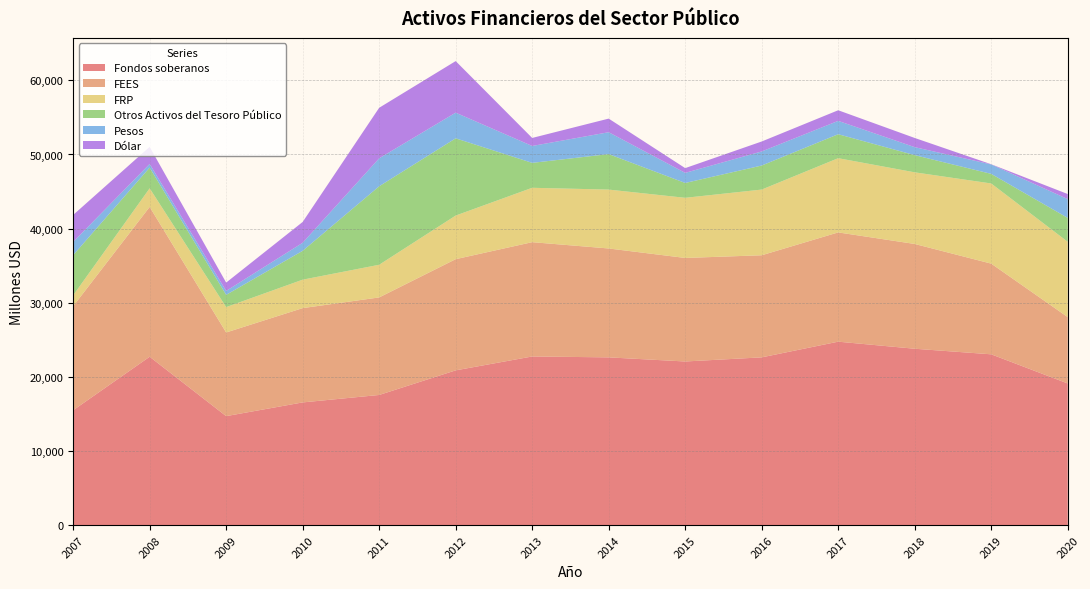

Reading left to right, transcribe all the data shown in this chart.

Fondos soberanos: 2007=15499	2008=22718	2009=14706	2010=16557	2011=17562	2012=20881	2013=22754	2014=22633	2015=22078	2016=22634	2017=24750	2018=23797	2019=23045	2020=19112
FEES: 2007=14033	2008=20211	2009=11285	2010=12720	2011=13157	2012=14998	2013=15419	2014=14689	2015=13966	2016=13772	2017=14739	2018=14134	2019=12233	2020=8955
FRP: 2007=1466	2008=2507	2009=3421	2010=3837	2011=4406	2012=5883	2013=7335	2014=7944	2015=8112	2016=8862	2017=10011	2018=9663	2019=10812	2020=10157
Otros Activos del Tesoro Público: 2007=5423	2008=2796	2009=1654	2010=3893	2011=10588	2012=10419	2013=3362	2014=4787	2015=2003	2016=3243	2017=3234	2018=2318	2019=1297	2020=3221
Pesos: 2007=1778	2008=492	2009=529	2010=1084	2011=3772	2012=3461	2013=2279	2014=2952	2015=1362	2016=1900	2017=1801	2018=1078	2019=1271	2020=2536
Dólar: 2007=3645	2008=2304	2009=1125	2010=2809	2011=6816	2012=6957	2013=1083	2014=1835	2015=641	2016=1342	2017=1433	2018=1240	2019=25	2020=685